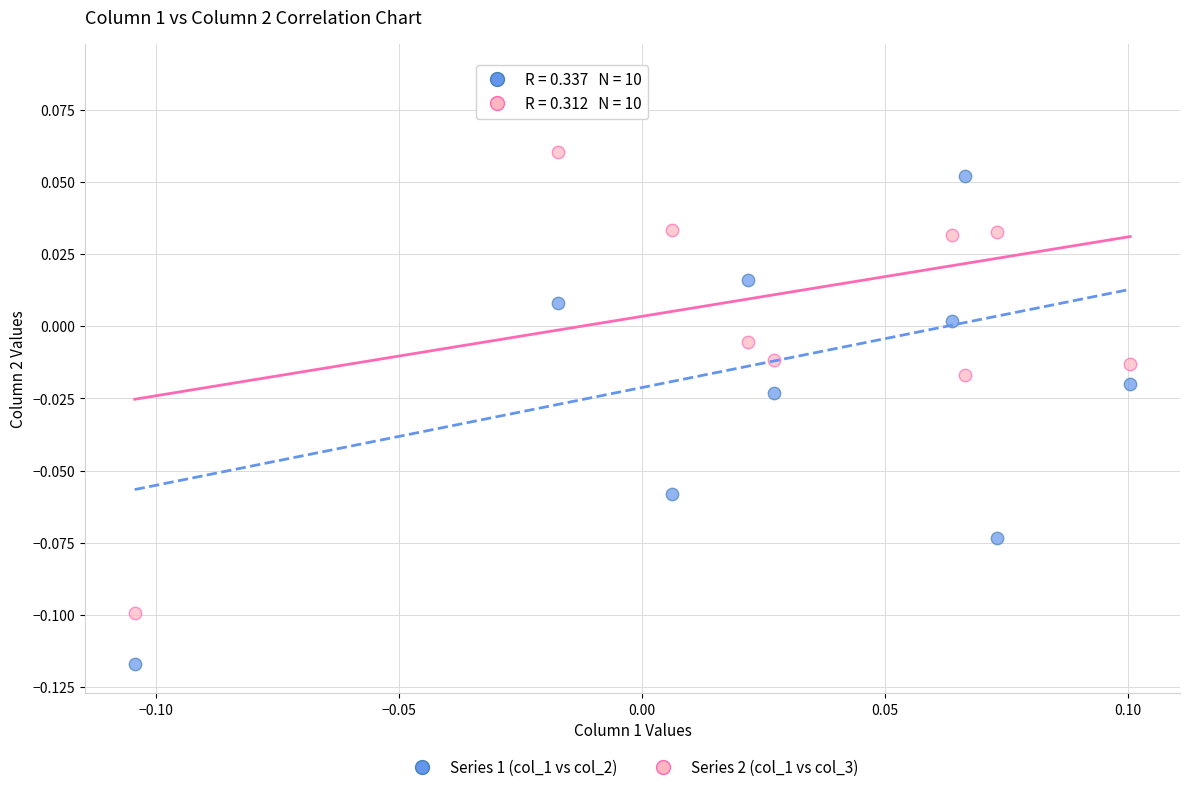

Which series contains the lowest Y value?

Series 1 (col_1 vs col_2)